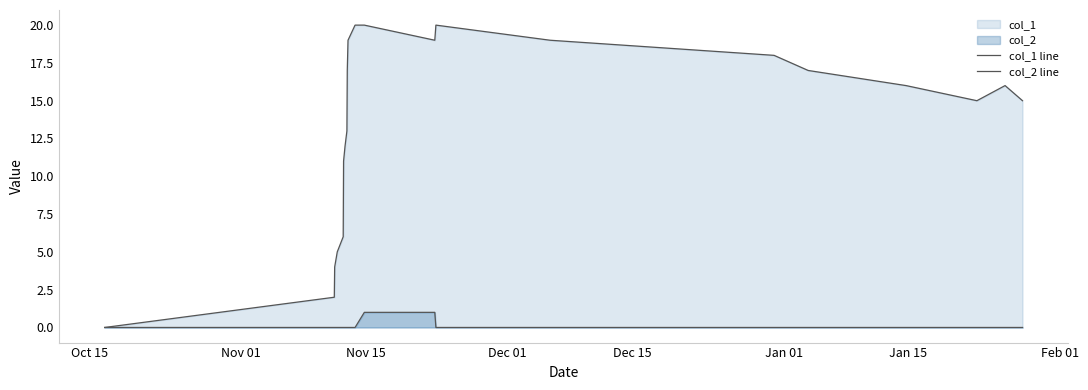

What is the highest value of the col_1 line series?

20